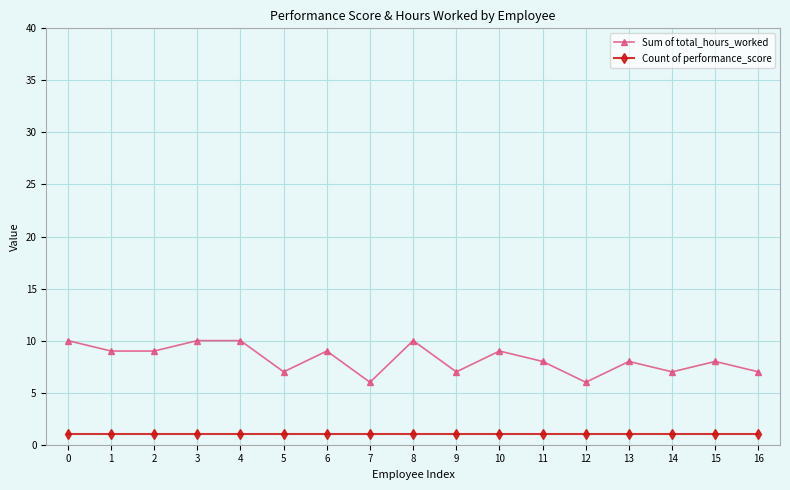

What is the average value of the Sum of total_hours_worked series?

8